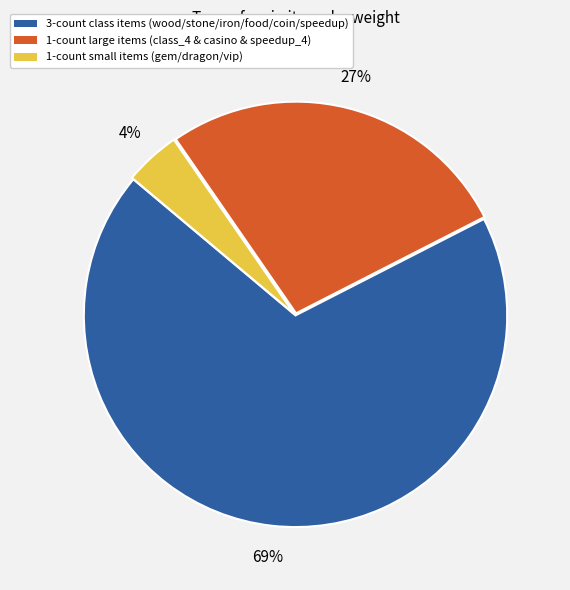

The 1-count small items (gem/dragon/vip) slice represents 4% of the pie. True or false?

True